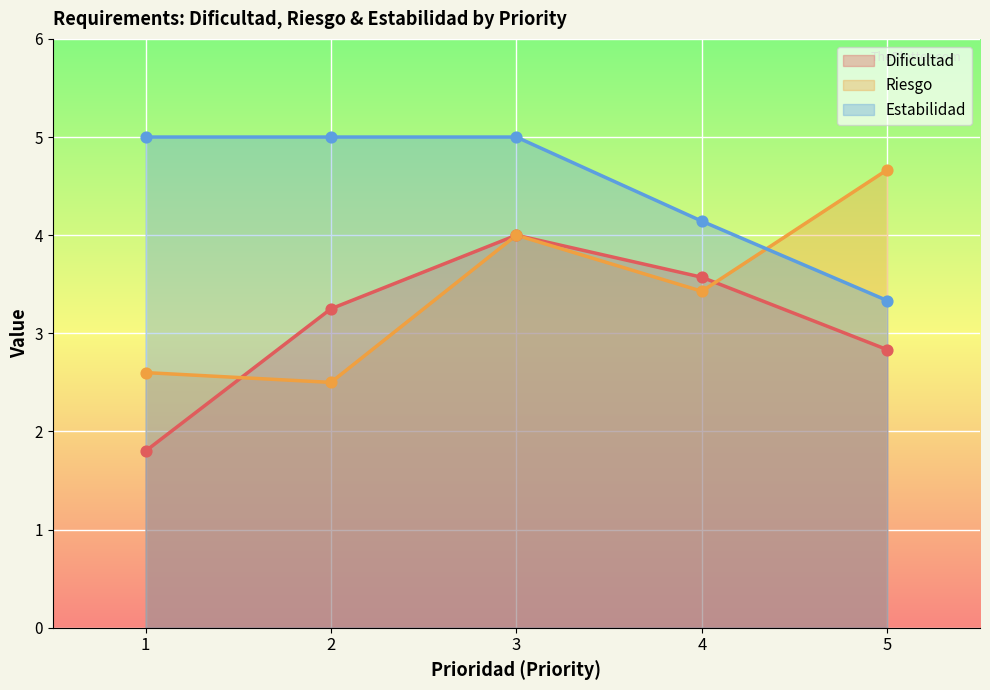

Which series has the widest spread of Y values?

Dificultad